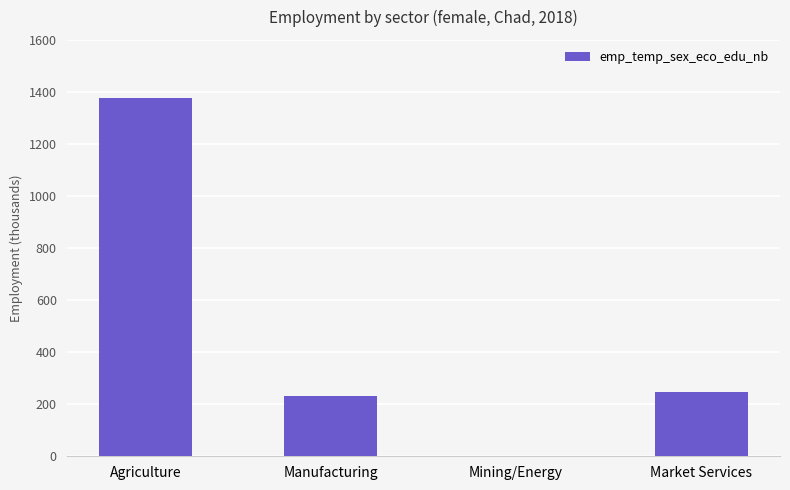

Reading left to right, transcribe all the data shown in this chart.

1375.8	230.4	1.8	245.4